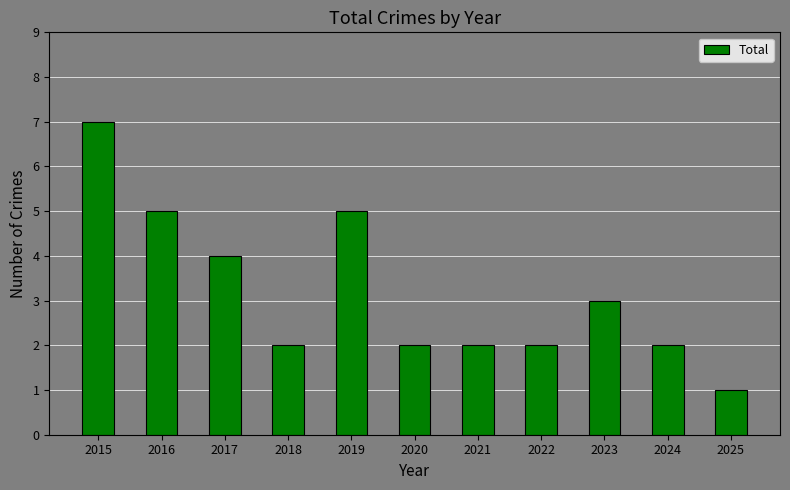

What is the sum of the values at 2025 and 2023?

4